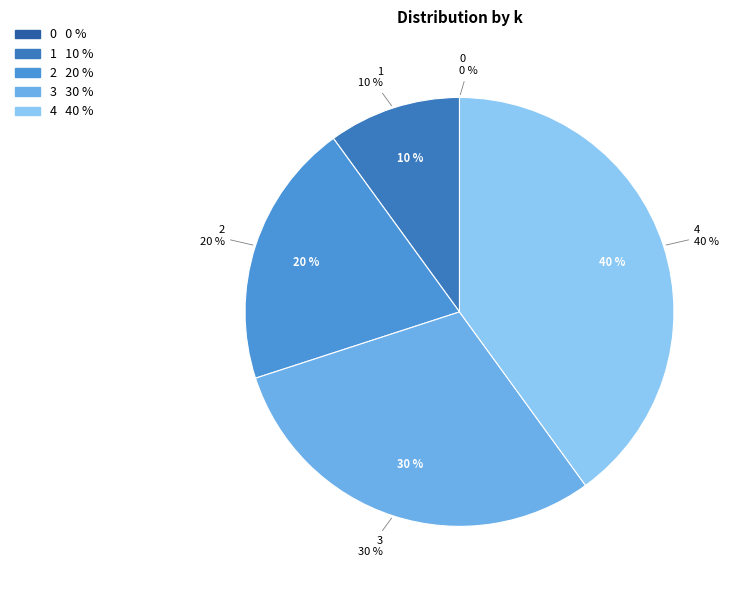

Is it true that 4 is 54% of the pie?

False